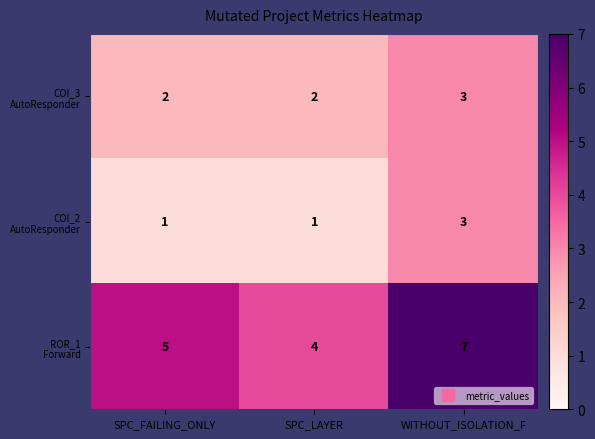

What is the maximum value shown in the chart?

7